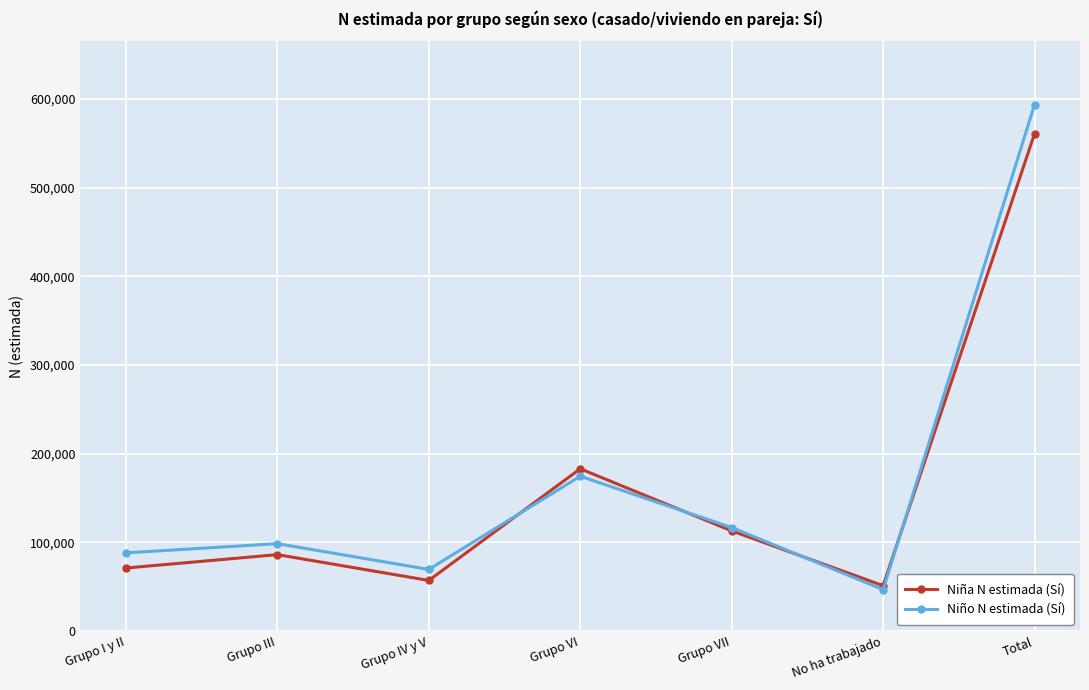

True or false: Niño N estimada (Sí) and Niña N estimada (Sí) cross at least once.

True